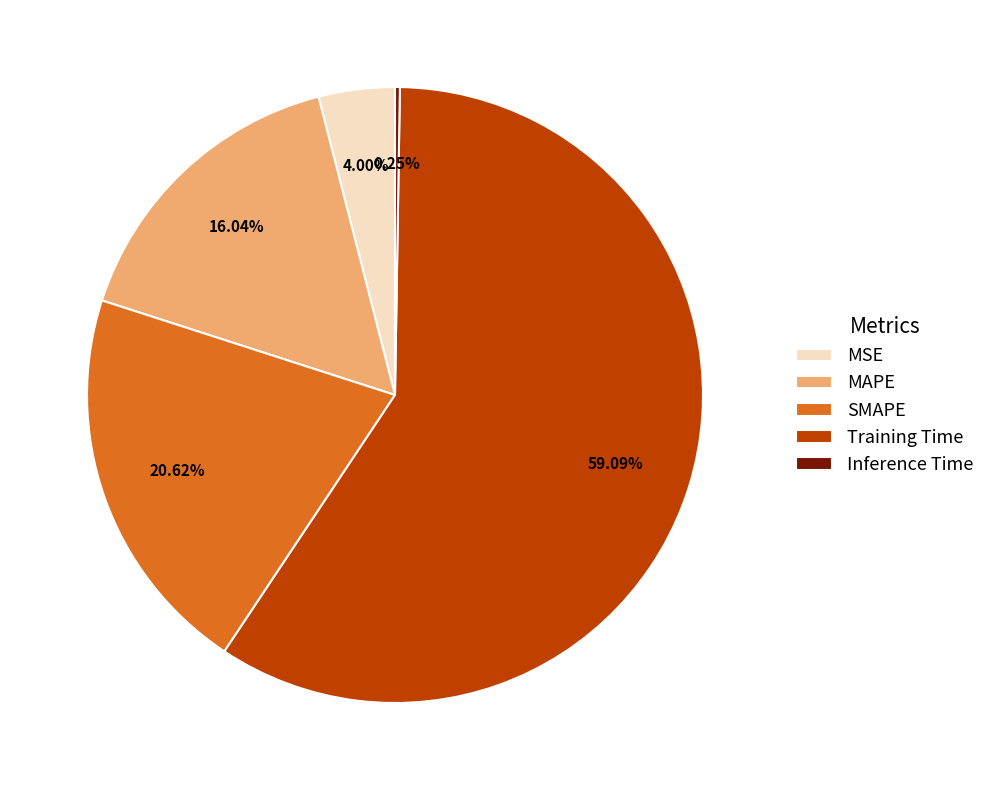

Which category has the biggest portion of the pie?

Training Time